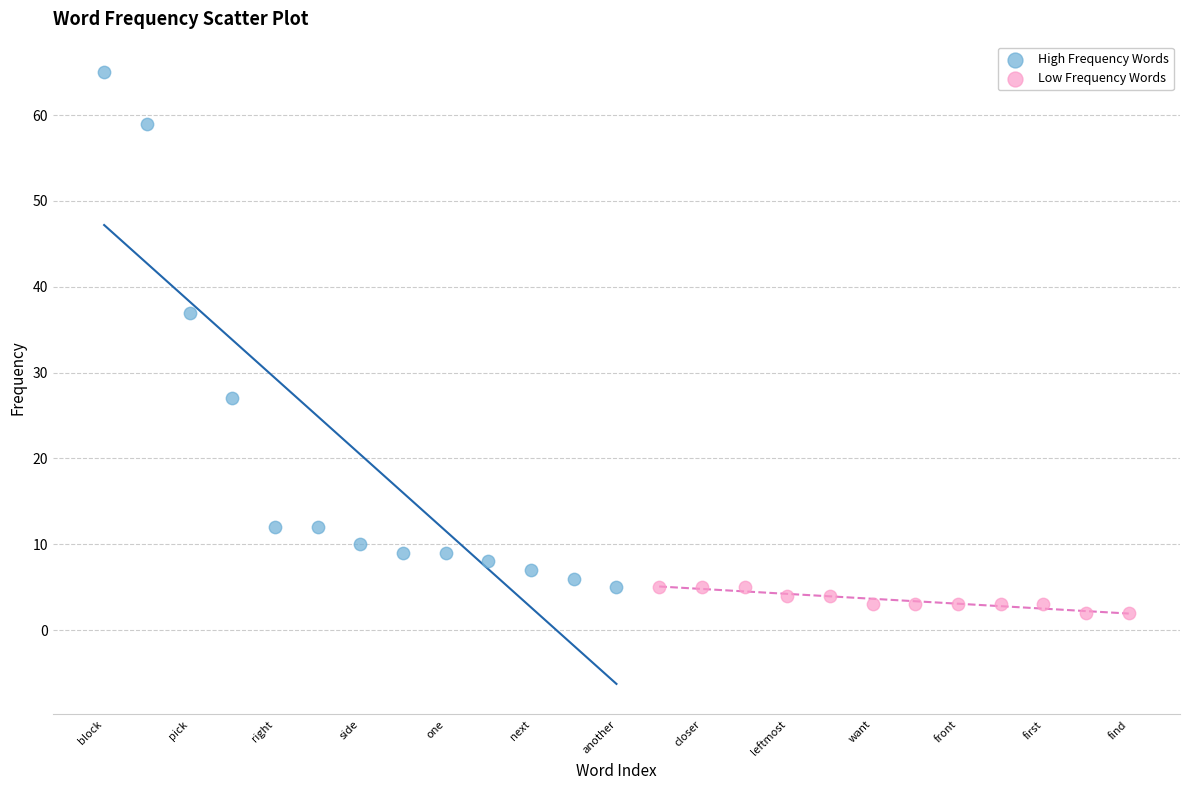

What are all the series names shown in the legend?

High Frequency Words, Low Frequency Words